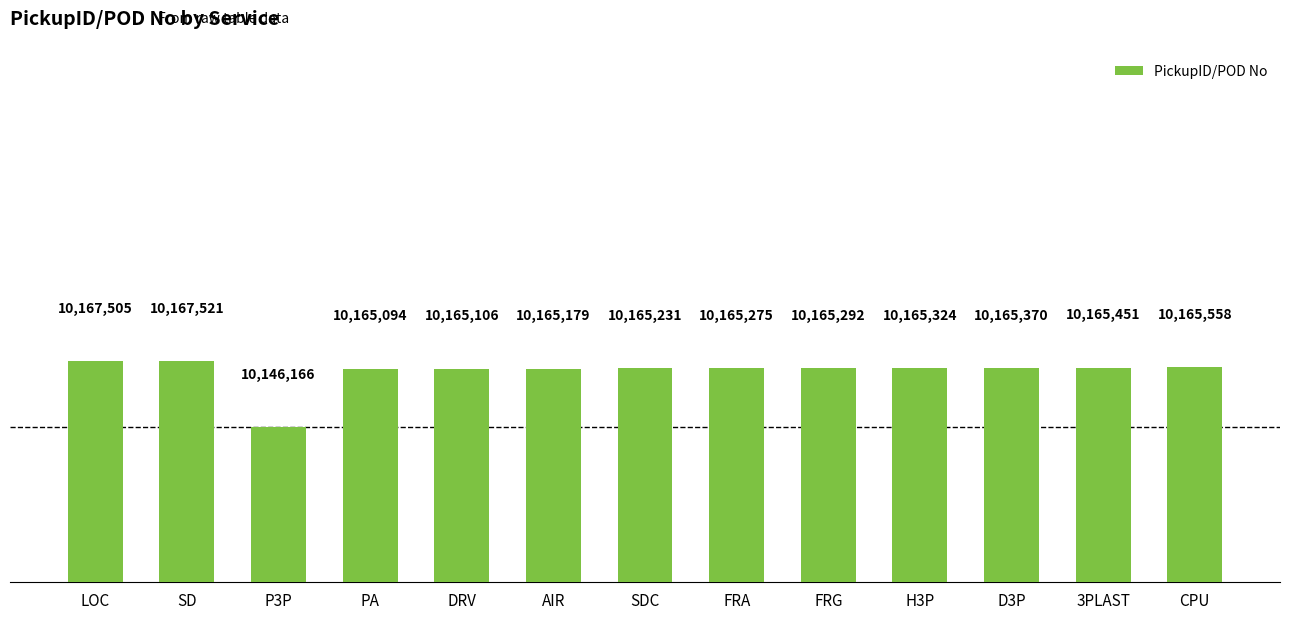

What is the maximum value shown in the chart?

10167521